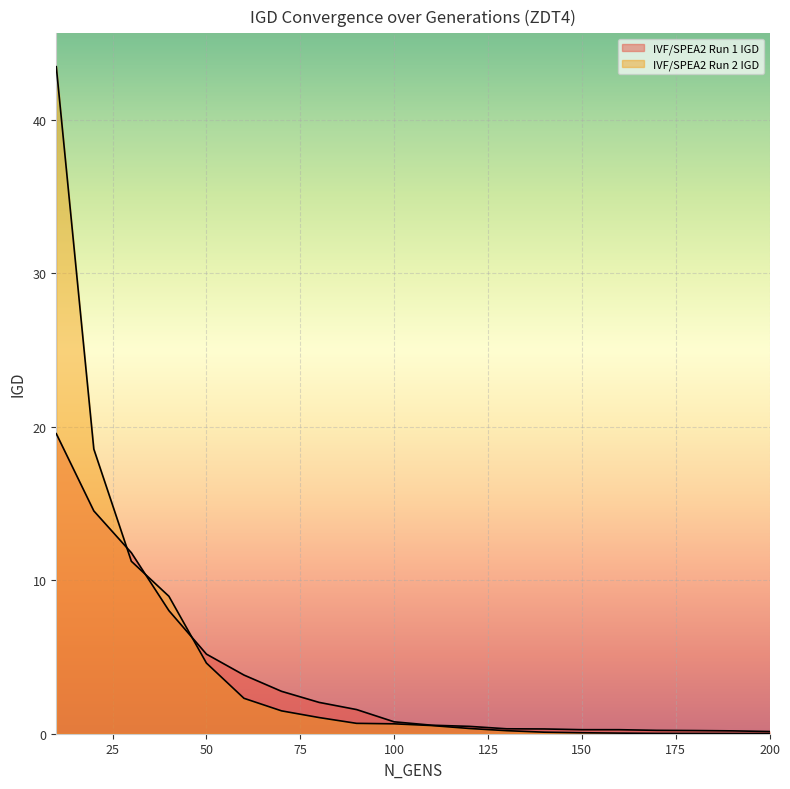

How many categories are shown in the chart?

20